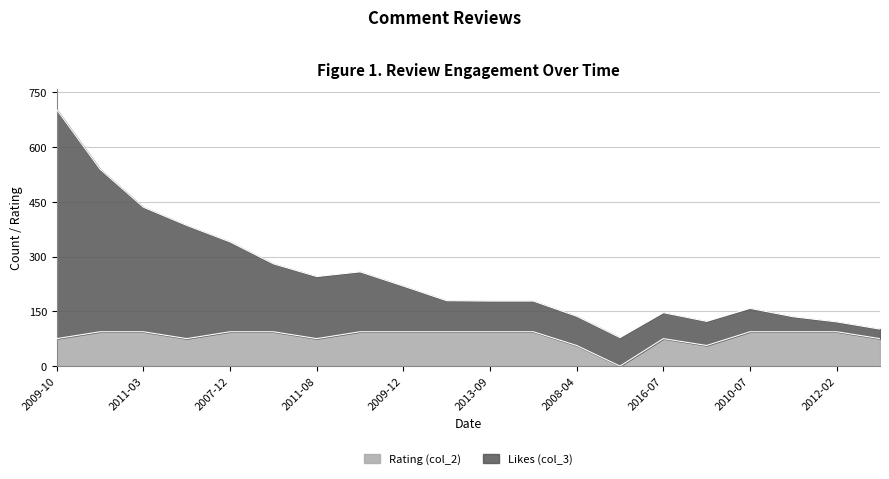

At which category is the sum across all series the highest?

2009-10